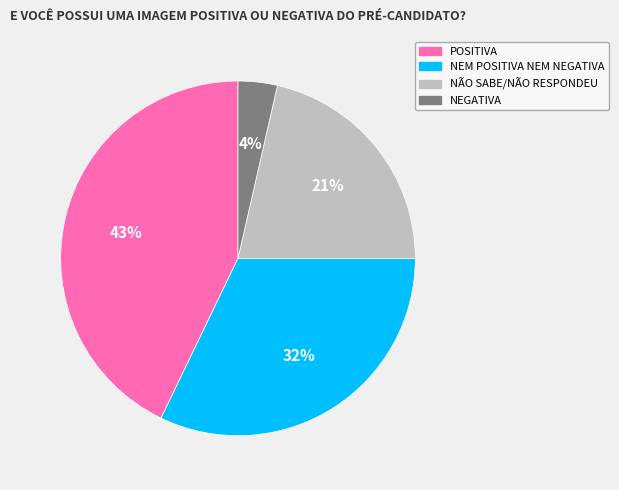

The NEGATIVA slice represents 4% of the pie. True or false?

True